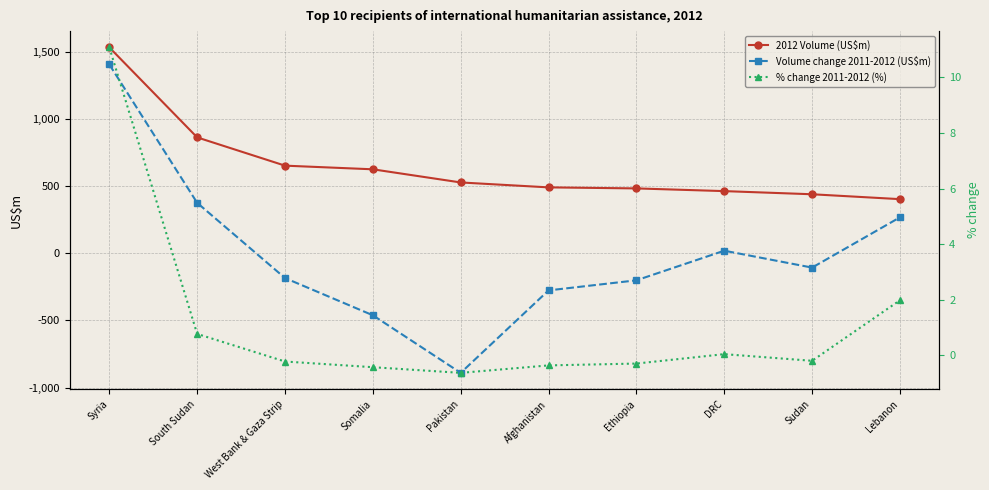

Is it true that 2012 Volume (US$m) equals 464.3 at DRC?

True